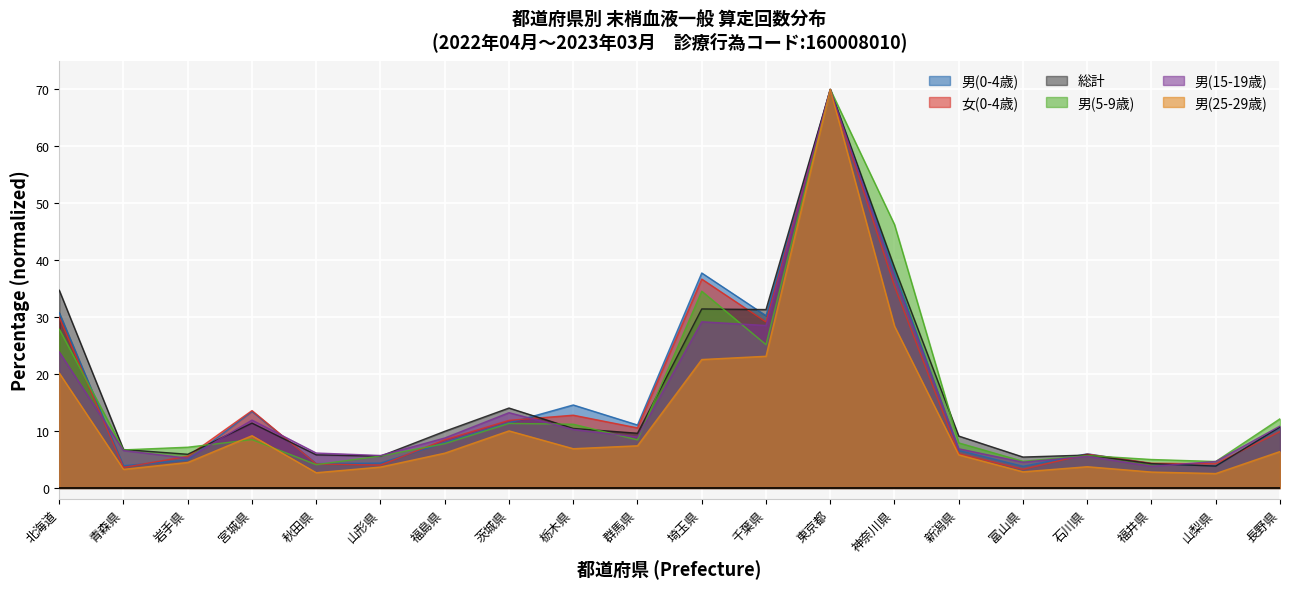

Where is the first local maximum for 男(25-29歳)?

宮城県